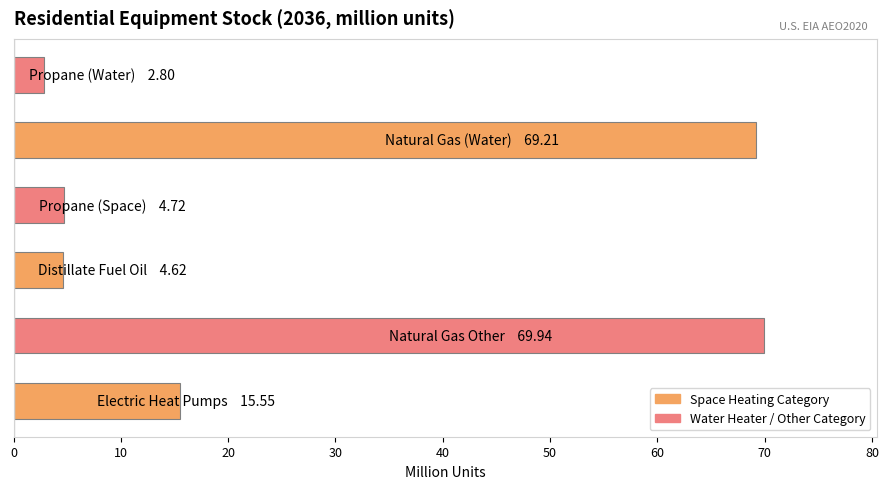

How many bars are there in total?

6